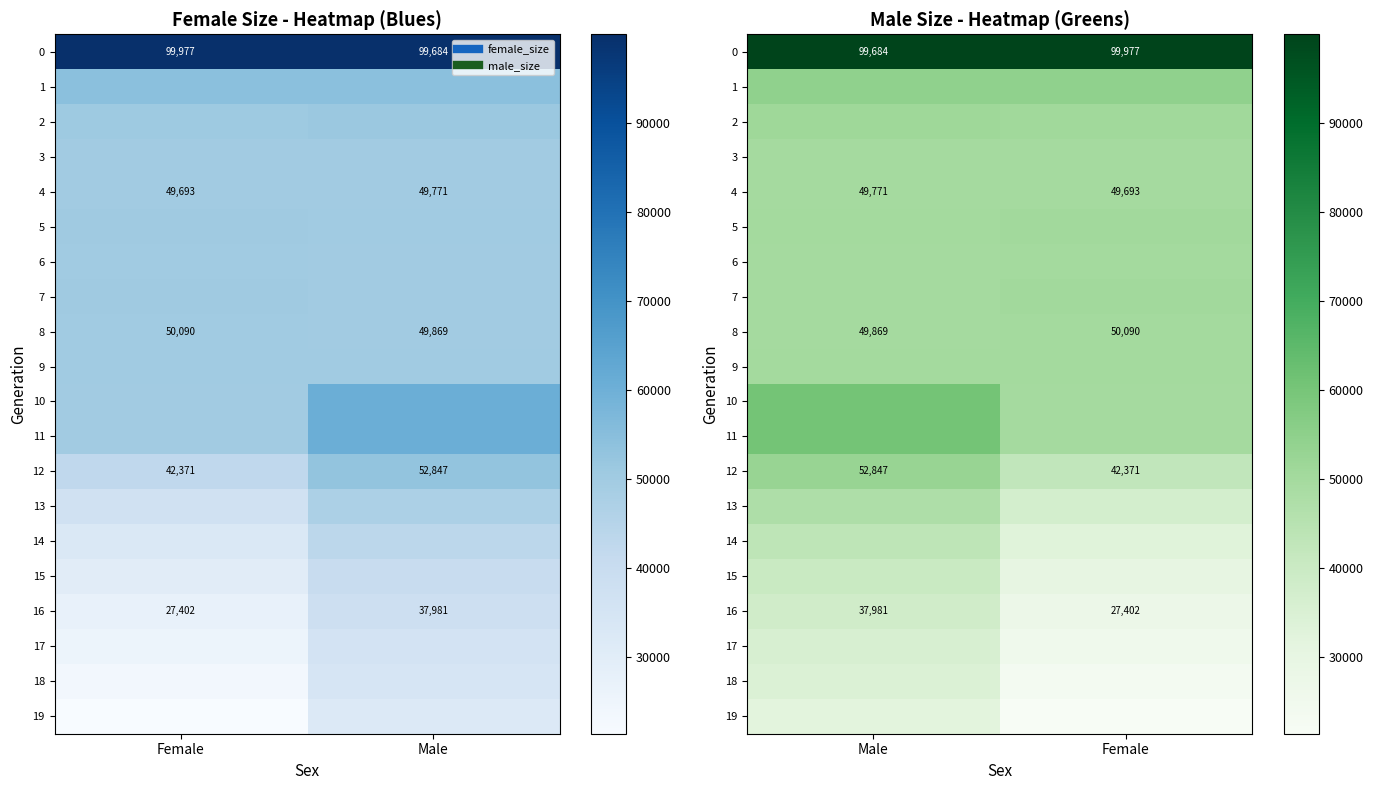

How many categories are shown in the chart?

2